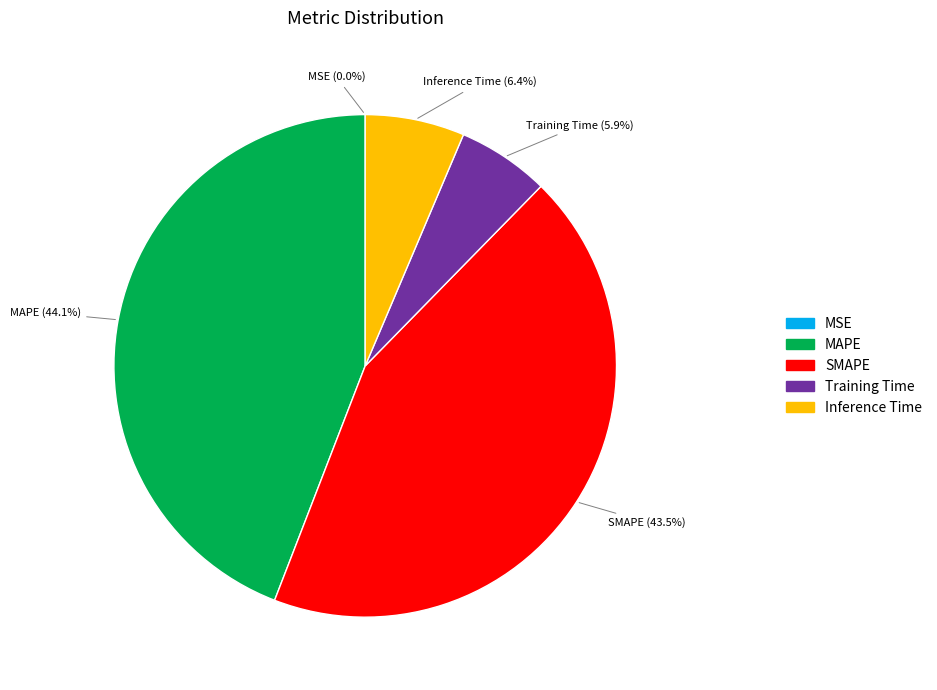

What is the largest slice in the pie chart?

MAPE